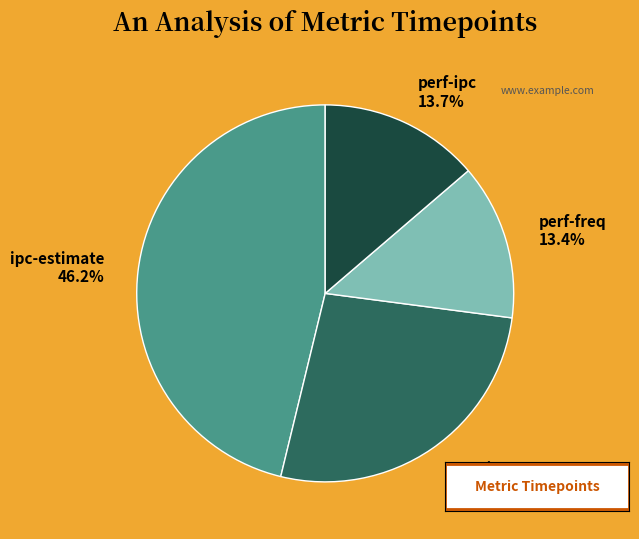

Is there a majority slice in this chart?

No